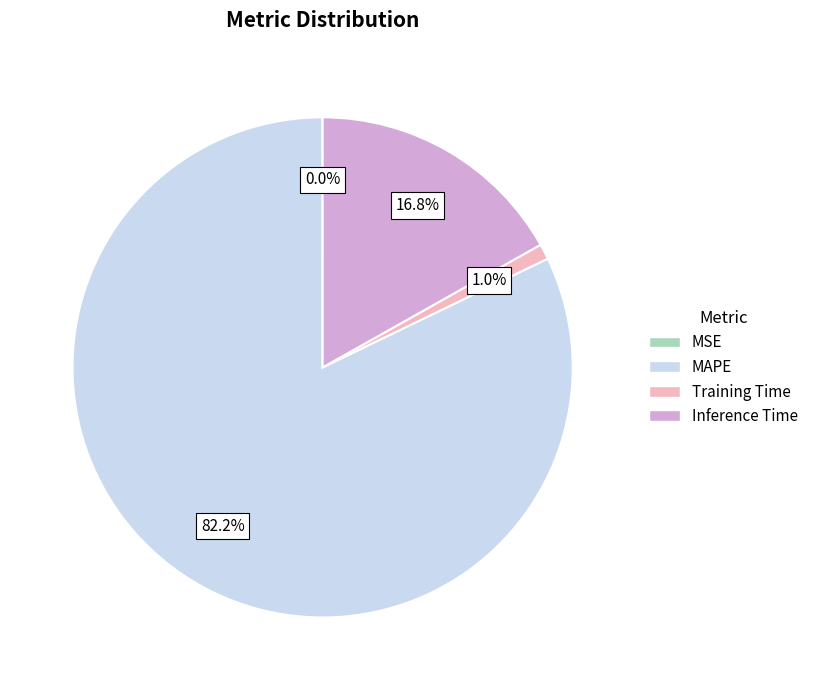

What percentage is NOT represented by Inference Time?

83.2%